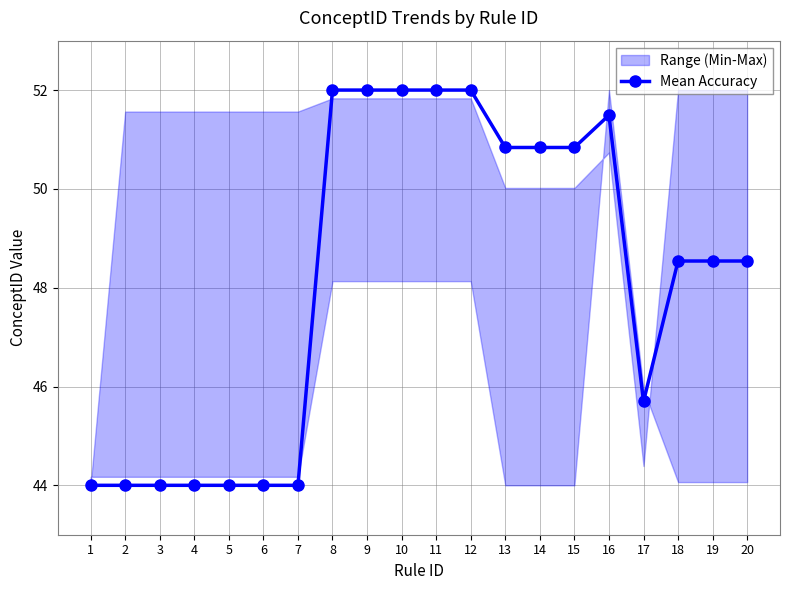

True or false: the data shows 52.0 at 12.

True